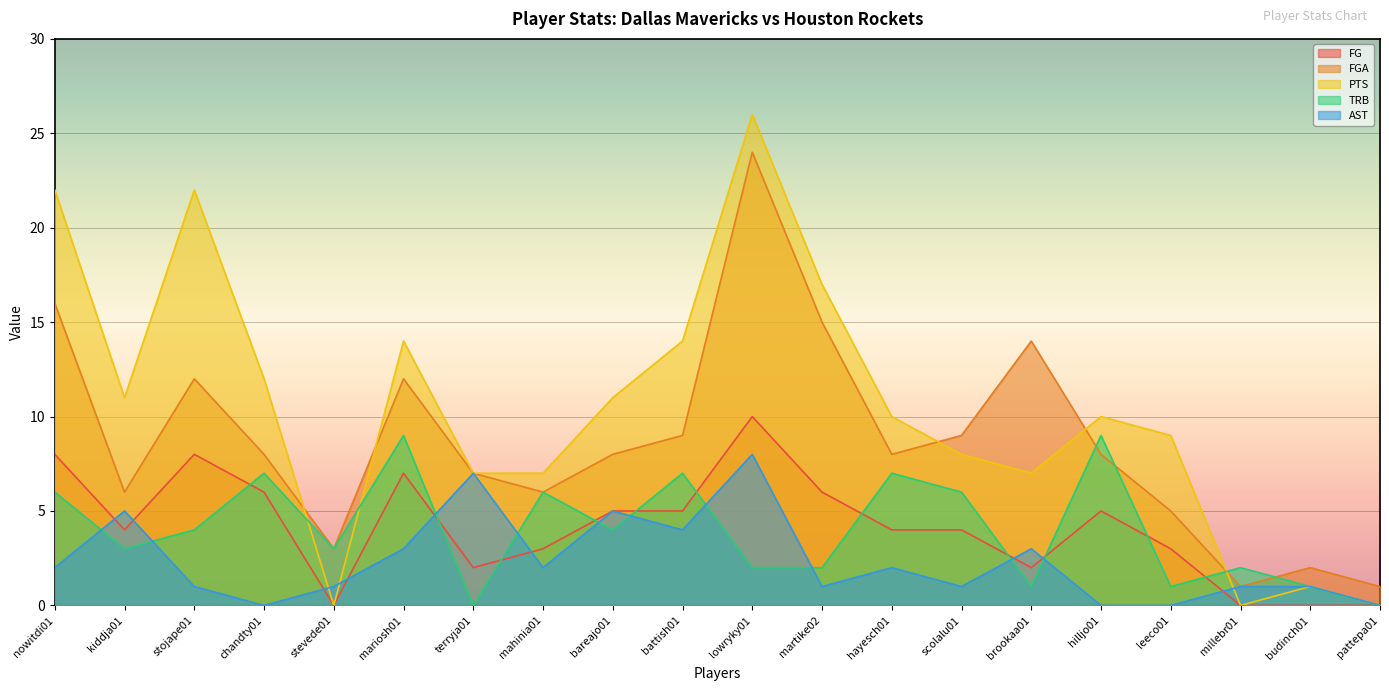

How many lines are shown in the chart?

5